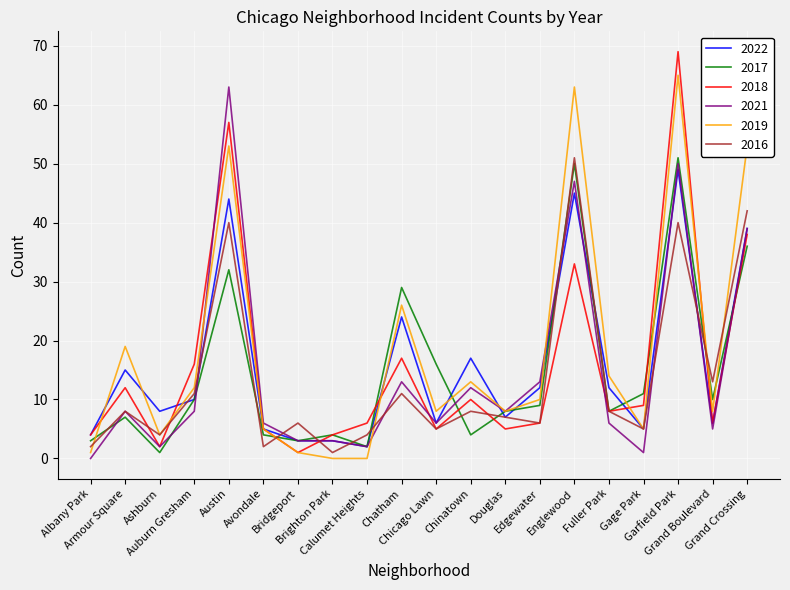

What is the maximum value for 2018?

69